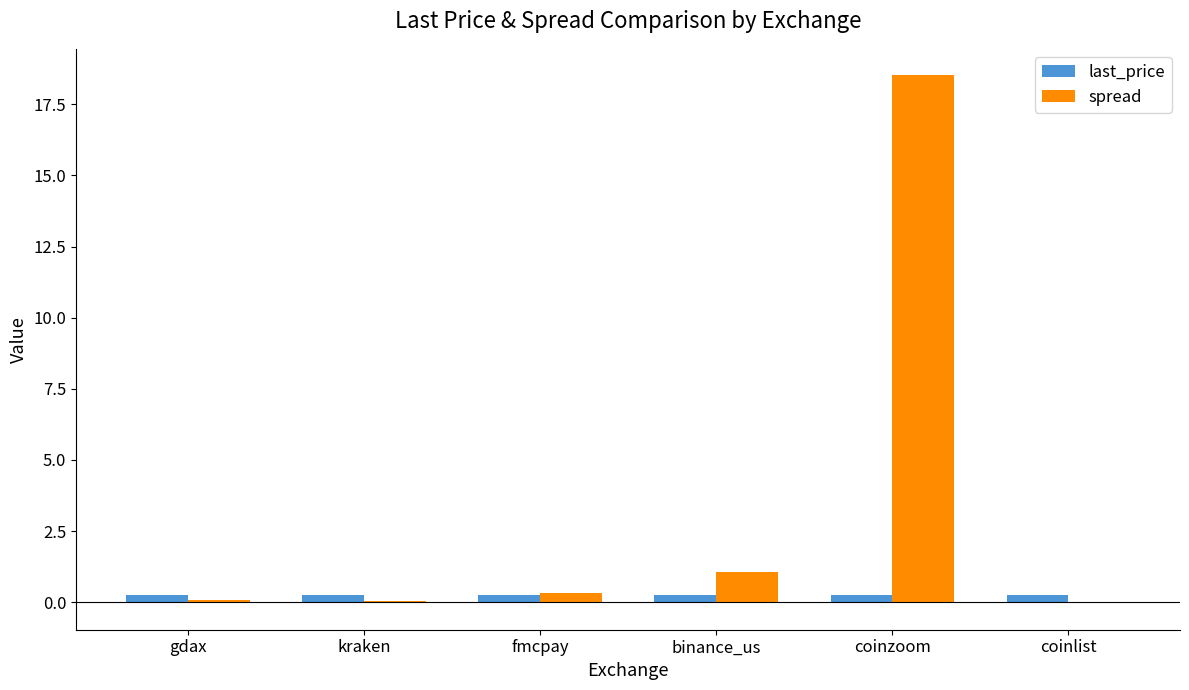

What is the sum of all last_price values?

1.6